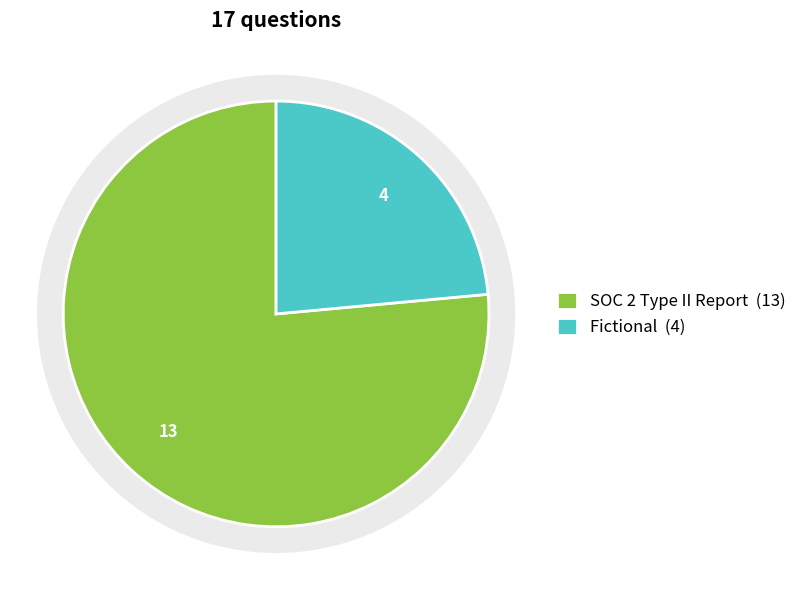

Between Fictional and SOC 2 Type II Report, which is larger?

SOC 2 Type II Report